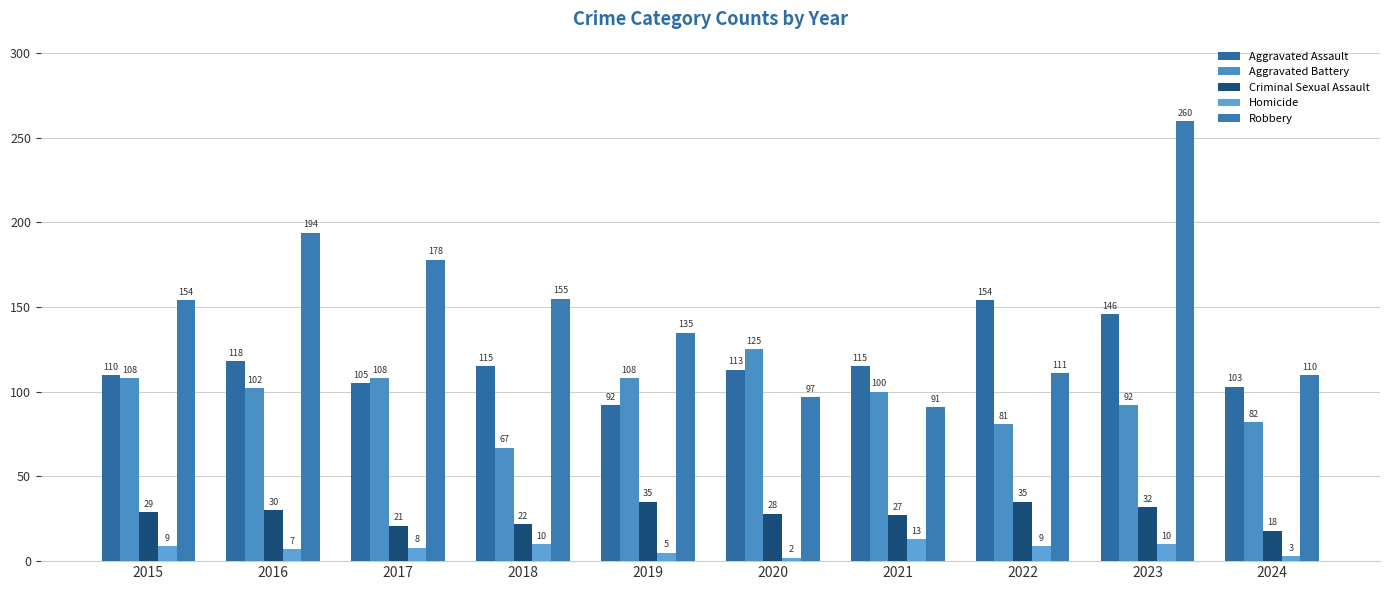

Are the bars horizontal?

No